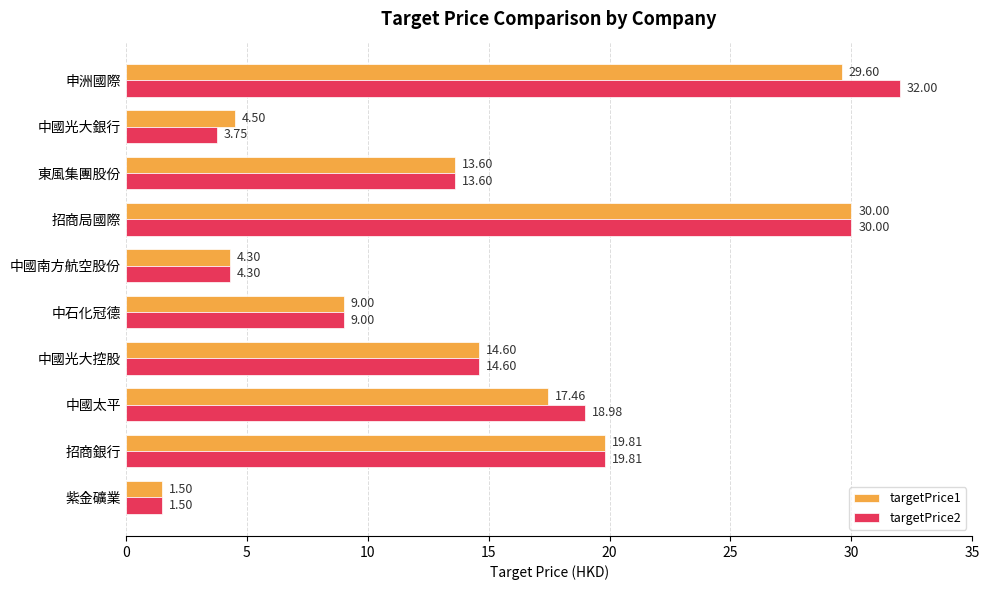

At how many categories does at least one series exceed 18?

4